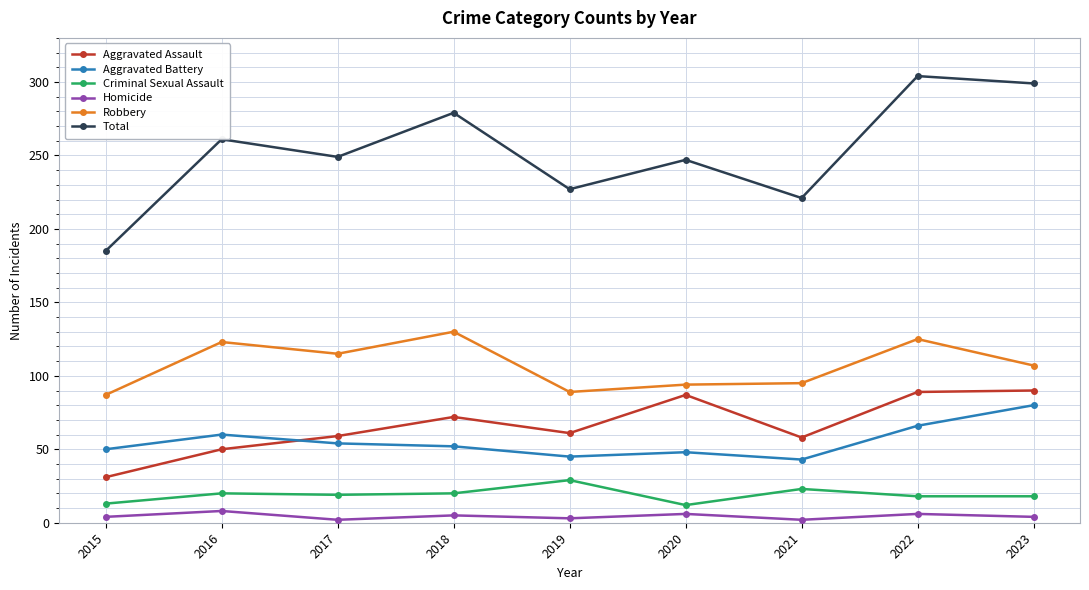

The Robbery series shows 89 at 2018. True or false?

False